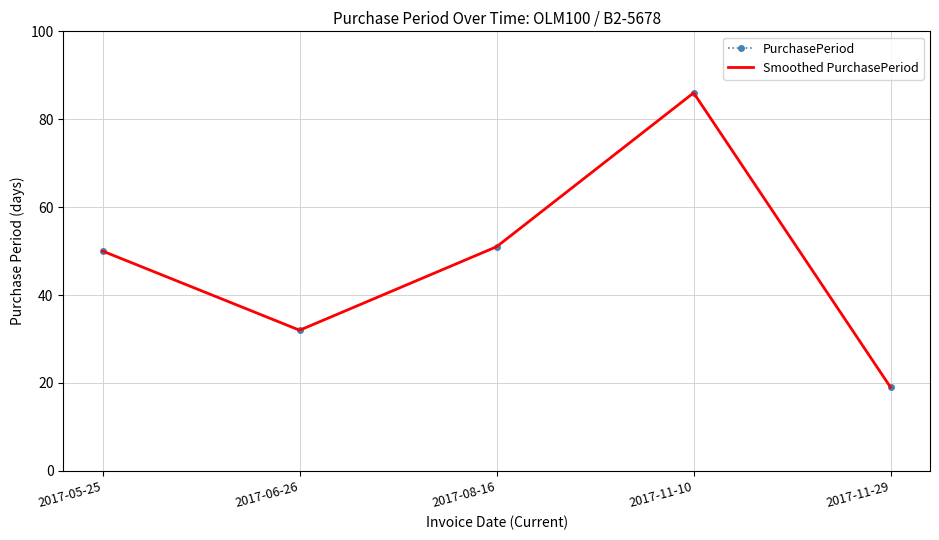

What is the label of the 2nd point from the left?

2017-06-26